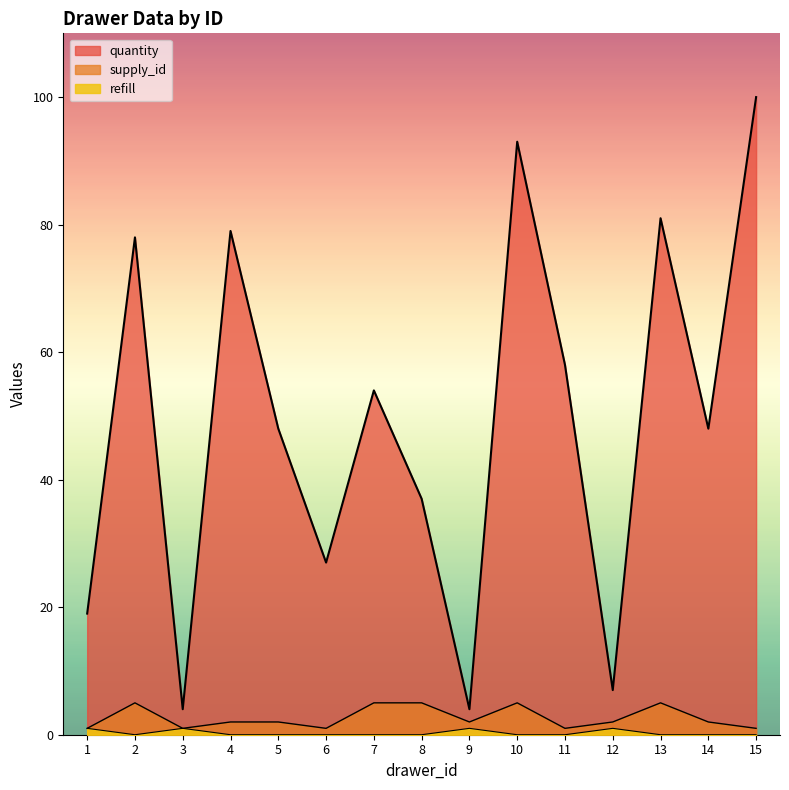

What is the value of the supply_id point at the 7th from the left?

5